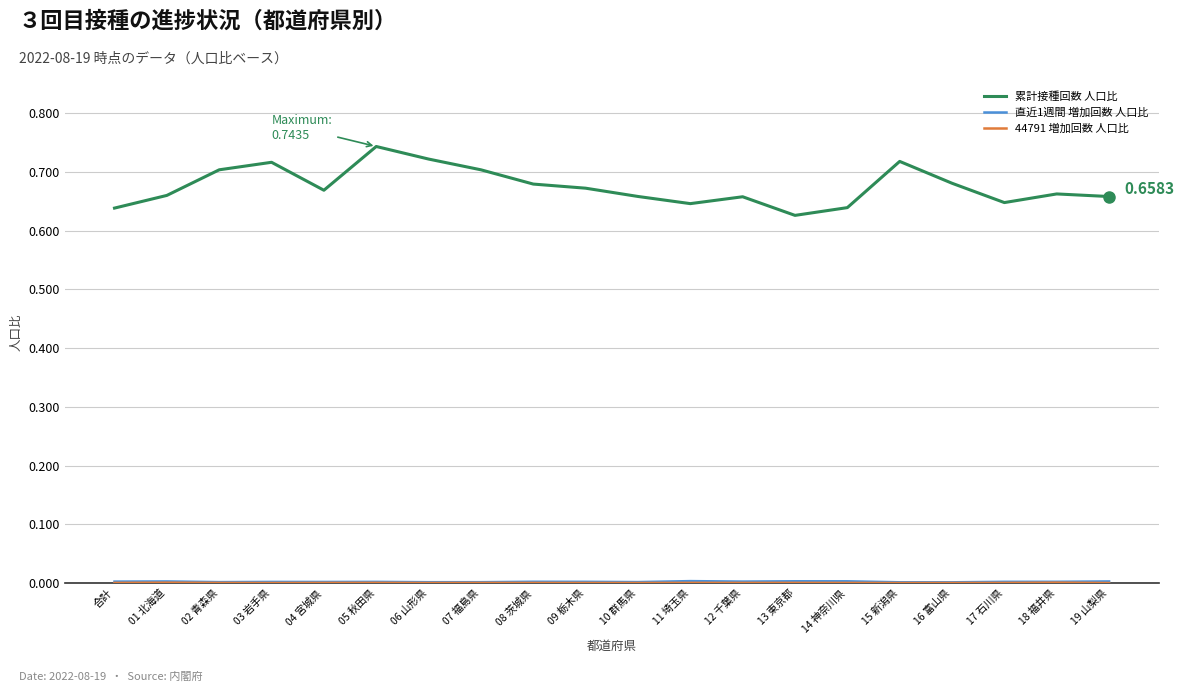

Which series has the largest total across all categories?

累計接種回数 人口比